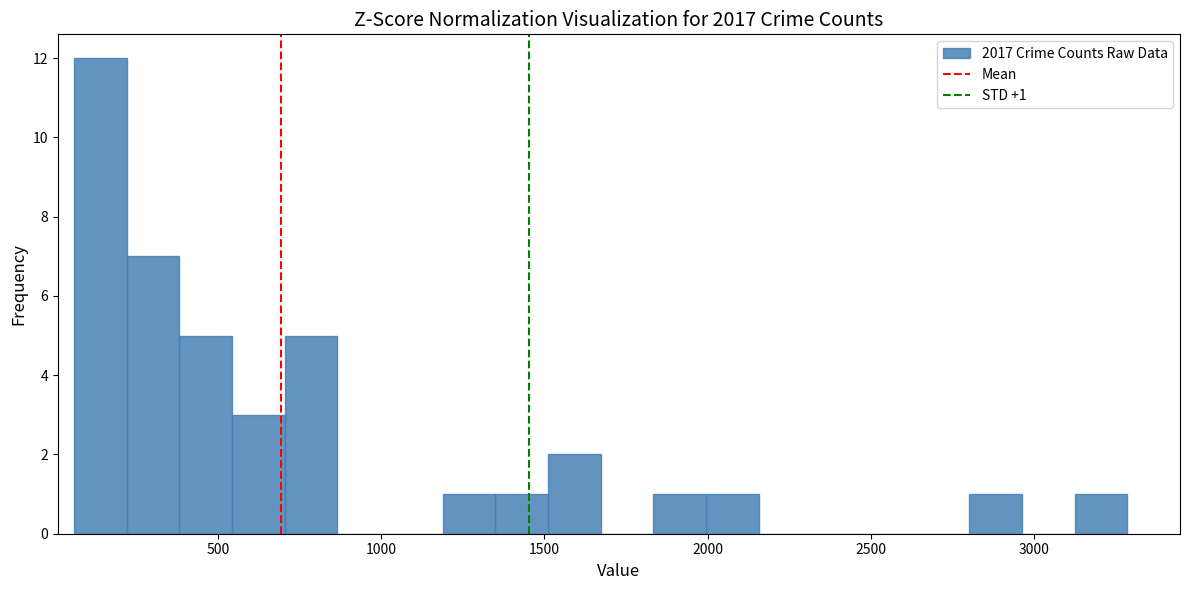

Around what value on the x-axis is the tallest bar? Give the approximate position of its centre, as read against the axis.

150